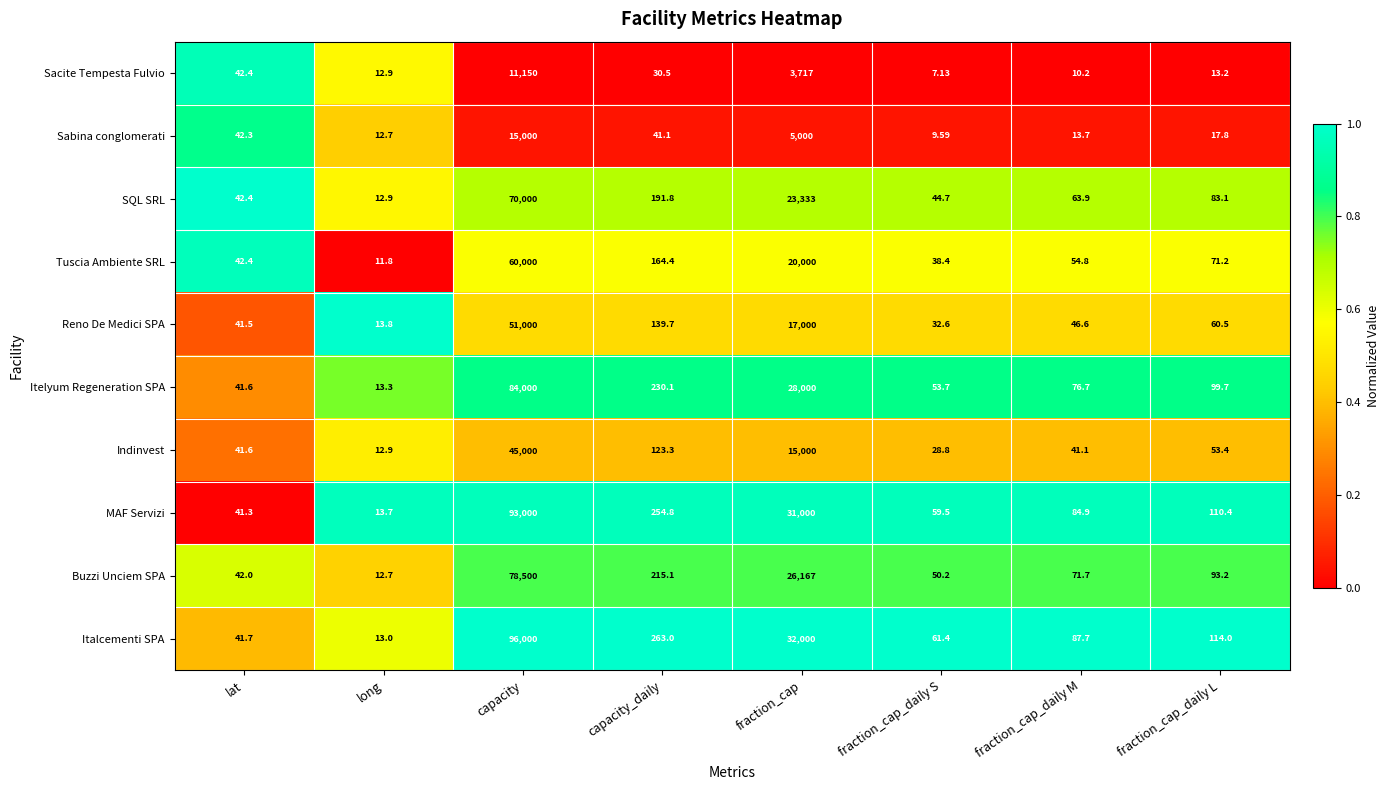

Where does the Reno De Medici SPA series first go above 60?

capacity